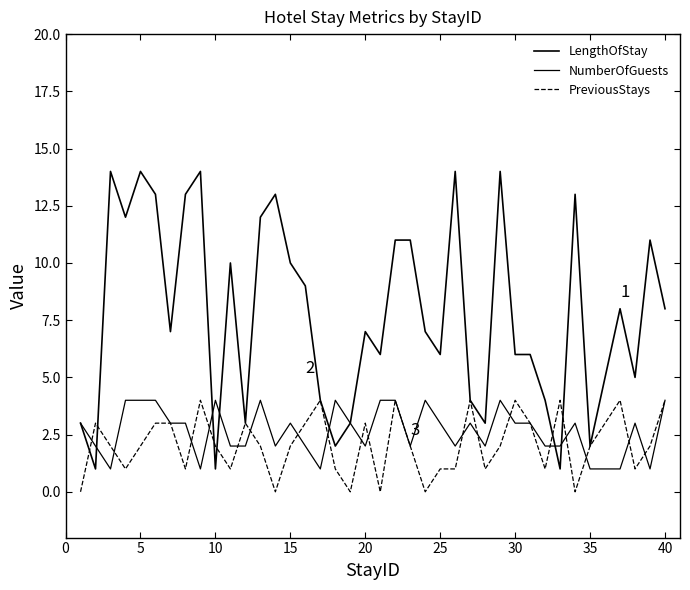

Does the chart display data point markers on the line(s)?

No